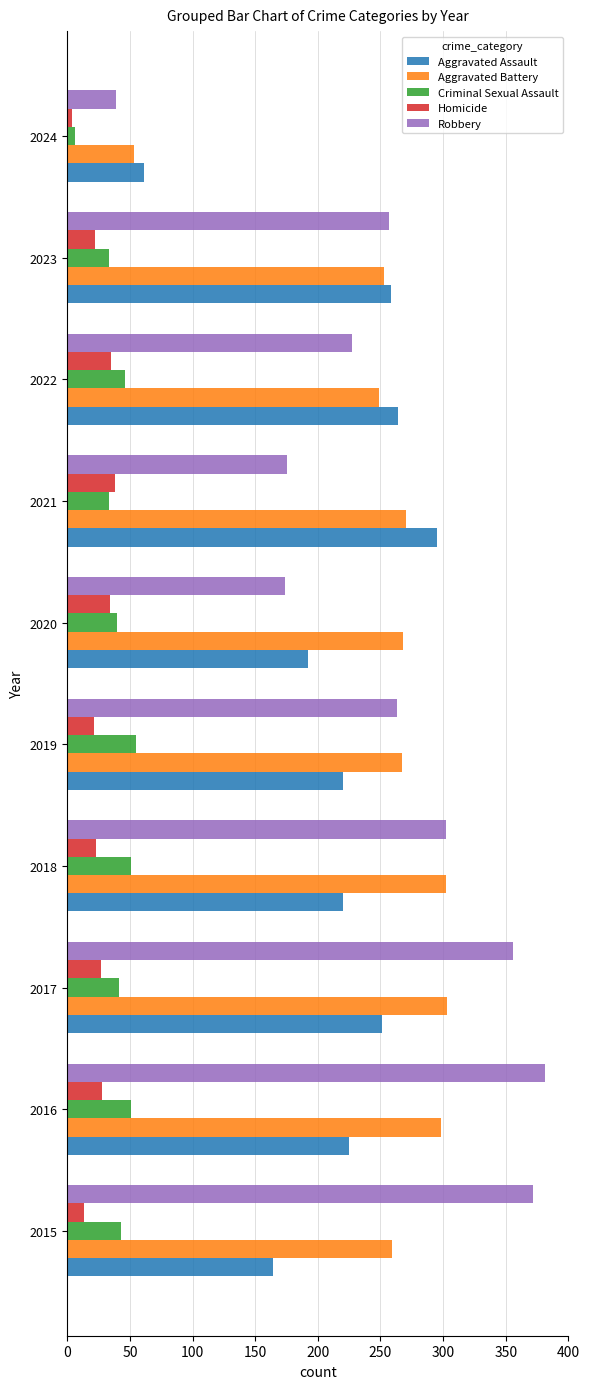

Is the value of Aggravated Battery at 2019 greater than the value of Robbery at 2021?

Yes